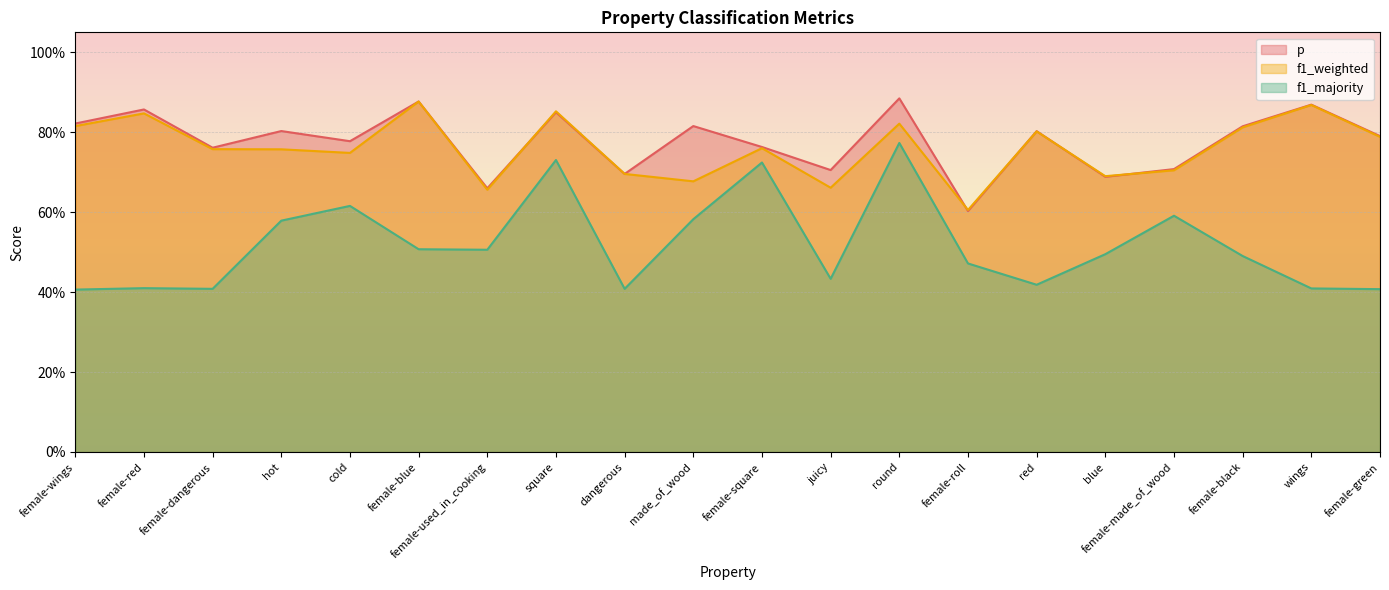

What is the difference between the second highest and minimum values in the p series?

0.3